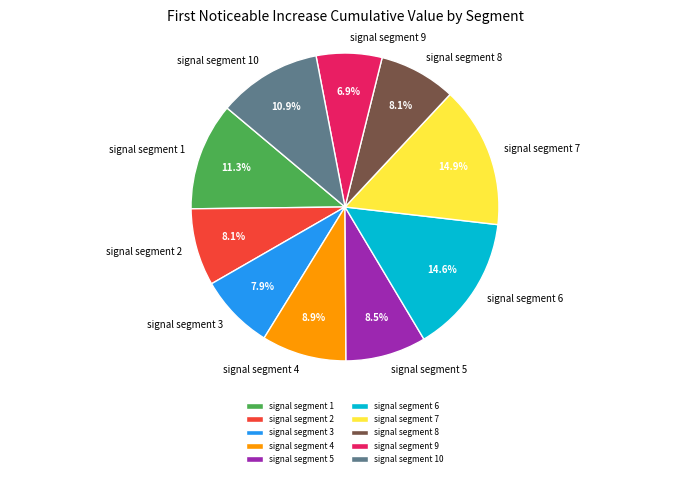

To the nearest percent, what is the average slice percentage?

10%